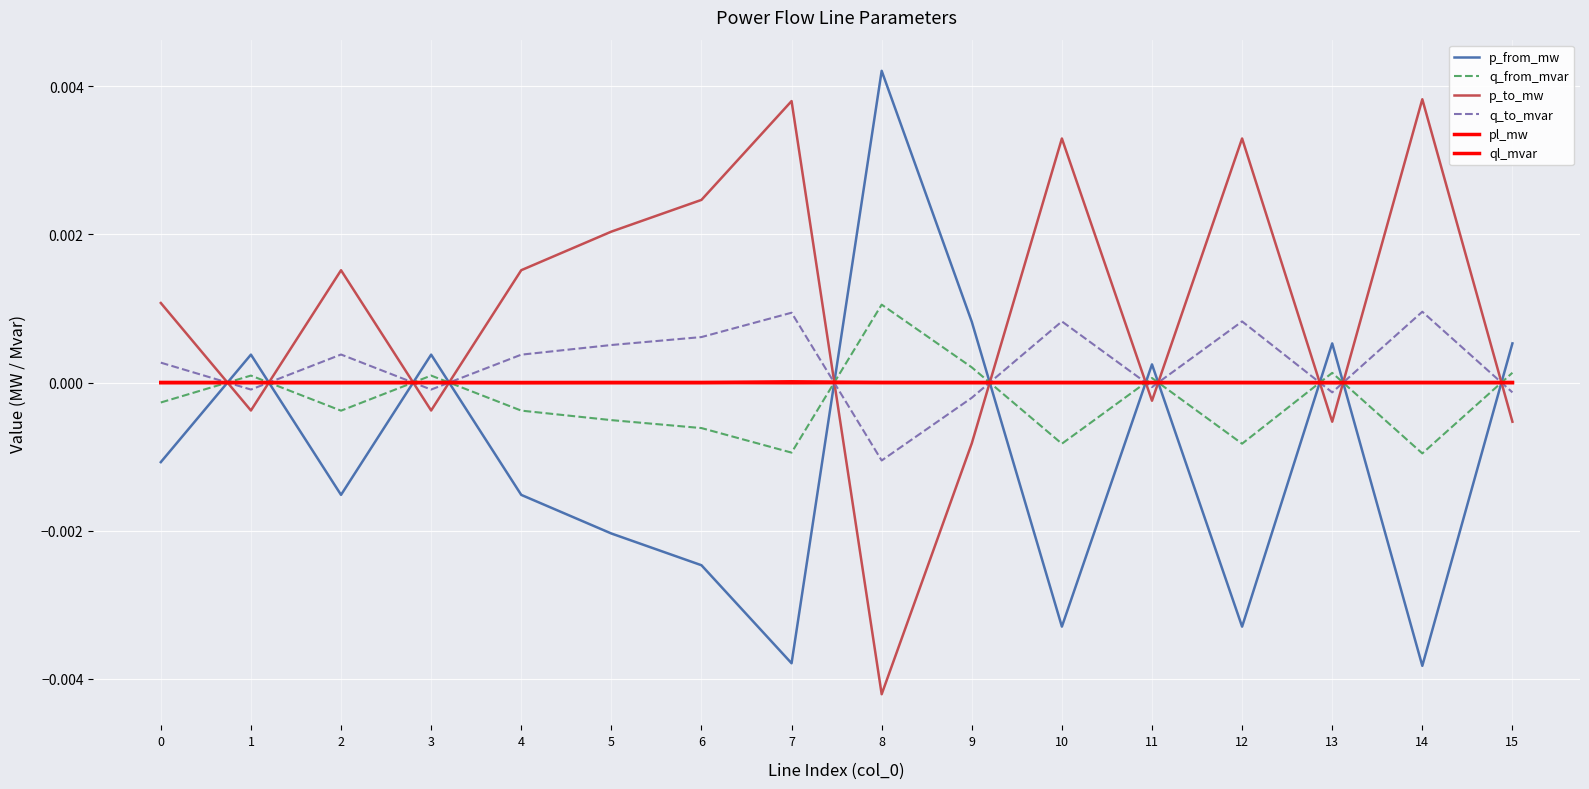

Which label corresponds to the largest value in the chart?

8